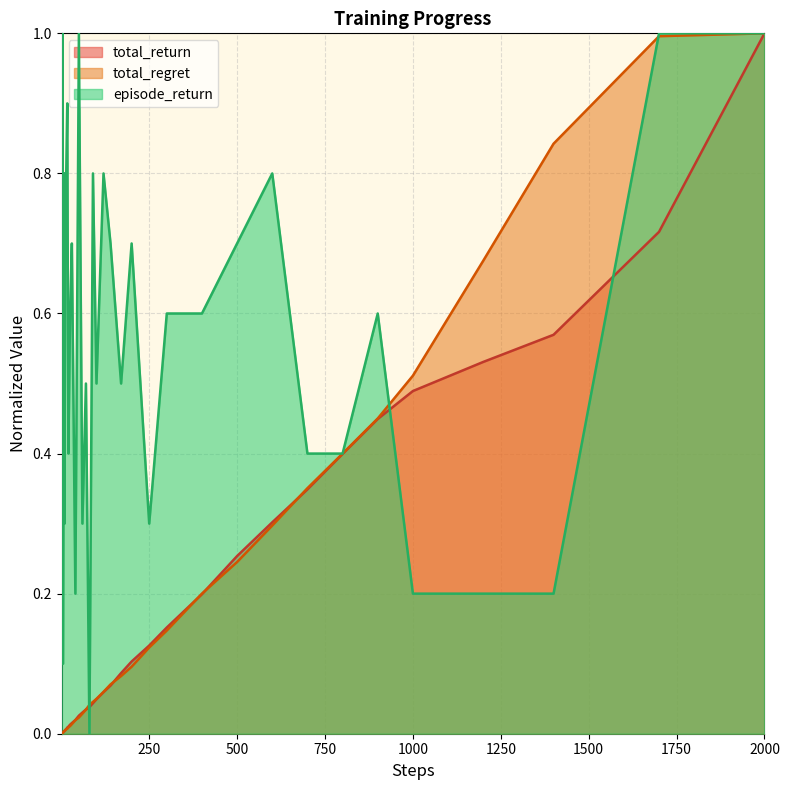

What is the difference between the maximum and minimum values in the total_regret series?

1.0